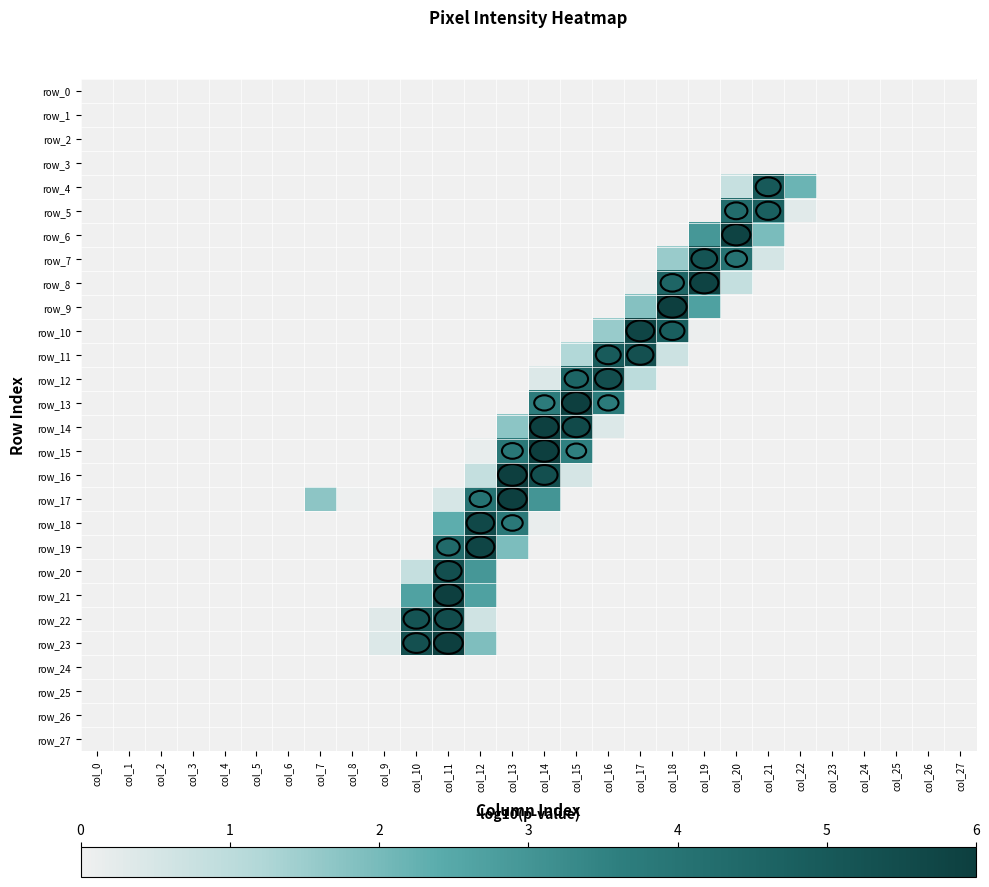

Reading left to right, extract all data points from this chart.

row_0: 0.0	0.0	0.0	0.0	0.0	0.0	0.0	0.0	0.0	0.0	0.0	0.0	0.0	0.0	0.0	0.0	0.0	0.0	0.0	0.0	0.0	0.0	0.0	0.0	0.0	0.0	0.0	0.0
row_1: 0.0	0.0	0.0	0.0	0.0	0.0	0.0	0.0	0.0	0.0	0.0	0.0	0.0	0.0	0.0	0.0	0.0	0.0	0.0	0.0	0.0	0.0	0.0	0.0	0.0	0.0	0.0	0.0
row_2: 0.0	0.0	0.0	0.0	0.0	0.0	0.0	0.0	0.0	0.0	0.0	0.0	0.0	0.0	0.0	0.0	0.0	0.0	0.0	0.0	0.0	0.0	0.0	0.0	0.0	0.0	0.0	0.0
row_3: 0.0	0.0	0.0	0.0	0.0	0.0	0.0	0.0	0.0	0.0	0.0	0.0	0.0	0.0	0.0	0.0	0.0	0.0	0.0	0.0	0.0	0.0	0.0	0.0	0.0	0.0	0.0	0.0
row_4: 0.0	0.0	0.0	0.0	0.0	0.0	0.0	0.0	0.0	0.0	0.0	0.0	0.0	0.0	0.0	0.0	0.0	0.0	0.0	0.0	0.8	5.0	2.2	0.0	0.0	0.0	0.0	0.0
row_5: 0.0	0.0	0.0	0.0	0.0	0.0	0.0	0.0	0.0	0.0	0.0	0.0	0.0	0.0	0.0	0.0	0.0	0.0	0.0	0.0	4.3	4.8	0.3	0.0	0.0	0.0	0.0	0.0
row_6: 0.0	0.0	0.0	0.0	0.0	0.0	0.0	0.0	0.0	0.0	0.0	0.0	0.0	0.0	0.0	0.0	0.0	0.0	0.0	2.9	5.8	2.0	0.0	0.0	0.0	0.0	0.0	0.0
row_7: 0.0	0.0	0.0	0.0	0.0	0.0	0.0	0.0	0.0	0.0	0.0	0.0	0.0	0.0	0.0	0.0	0.0	0.0	1.5	5.2	4.1	0.5	0.0	0.0	0.0	0.0	0.0	0.0
row_8: 0.0	0.0	0.0	0.0	0.0	0.0	0.0	0.0	0.0	0.0	0.0	0.0	0.0	0.0	0.0	0.0	0.0	0.1	4.5	5.8	0.8	0.0	0.0	0.0	0.0	0.0	0.0	0.0
row_9: 0.0	0.0	0.0	0.0	0.0	0.0	0.0	0.0	0.0	0.0	0.0	0.0	0.0	0.0	0.0	0.0	0.0	1.8	6.0	2.7	0.0	0.0	0.0	0.0	0.0	0.0	0.0	0.0
row_10: 0.0	0.0	0.0	0.0	0.0	0.0	0.0	0.0	0.0	0.0	0.0	0.0	0.0	0.0	0.0	0.0	1.6	5.7	4.8	0.1	0.0	0.0	0.0	0.0	0.0	0.0	0.0	0.0
row_11: 0.0	0.0	0.0	0.0	0.0	0.0	0.0	0.0	0.0	0.0	0.0	0.0	0.0	0.0	0.0	1.2	4.9	5.3	0.7	0.0	0.0	0.0	0.0	0.0	0.0	0.0	0.0	0.0
row_12: 0.0	0.0	0.0	0.0	0.0	0.0	0.0	0.0	0.0	0.0	0.0	0.0	0.0	0.0	0.4	4.6	5.4	1.0	0.0	0.0	0.0	0.0	0.0	0.0	0.0	0.0	0.0	0.0
row_13: 0.0	0.0	0.0	0.0	0.0	0.0	0.0	0.0	0.0	0.0	0.0	0.0	0.0	0.0	3.7	6.0	3.7	0.0	0.0	0.0	0.0	0.0	0.0	0.0	0.0	0.0	0.0	0.0
row_14: 0.0	0.0	0.0	0.0	0.0	0.0	0.0	0.0	0.0	0.0	0.0	0.0	0.0	1.7	5.9	5.6	0.4	0.0	0.0	0.0	0.0	0.0	0.0	0.0	0.0	0.0	0.0	0.0
row_15: 0.0	0.0	0.0	0.0	0.0	0.0	0.0	0.0	0.0	0.0	0.0	0.0	0.1	3.9	6.0	3.6	0.0	0.0	0.0	0.0	0.0	0.0	0.0	0.0	0.0	0.0	0.0	0.0
row_16: 0.0	0.0	0.0	0.0	0.0	0.0	0.0	0.0	0.0	0.0	0.0	0.0	0.8	6.0	5.4	0.5	0.0	0.0	0.0	0.0	0.0	0.0	0.0	0.0	0.0	0.0	0.0	0.0
row_17: 0.0	0.0	0.0	0.0	0.0	0.0	0.0	1.7	0.0	0.0	0.0	0.5	4.0	6.0	3.0	0.0	0.0	0.0	0.0	0.0	0.0	0.0	0.0	0.0	0.0	0.0	0.0	0.0
row_18: 0.0	0.0	0.0	0.0	0.0	0.0	0.0	0.0	0.0	0.0	0.0	2.4	5.6	3.8	0.1	0.0	0.0	0.0	0.0	0.0	0.0	0.0	0.0	0.0	0.0	0.0	0.0	0.0
row_19: 0.0	0.0	0.0	0.0	0.0	0.0	0.0	0.0	0.0	0.0	0.0	4.4	5.7	1.9	0.0	0.0	0.0	0.0	0.0	0.0	0.0	0.0	0.0	0.0	0.0	0.0	0.0	0.0
row_20: 0.0	0.0	0.0	0.0	0.0	0.0	0.0	0.0	0.0	0.0	0.8	5.4	2.9	0.0	0.0	0.0	0.0	0.0	0.0	0.0	0.0	0.0	0.0	0.0	0.0	0.0	0.0	0.0
row_21: 0.0	0.0	0.0	0.0	0.0	0.0	0.0	0.0	0.0	0.0	2.7	6.0	2.7	0.0	0.0	0.0	0.0	0.0	0.0	0.0	0.0	0.0	0.0	0.0	0.0	0.0	0.0	0.0
row_22: 0.0	0.0	0.0	0.0	0.0	0.0	0.0	0.0	0.0	0.3	5.2	5.5	0.6	0.0	0.0	0.0	0.0	0.0	0.0	0.0	0.0	0.0	0.0	0.0	0.0	0.0	0.0	0.0
row_23: 0.0	0.0	0.0	0.0	0.0	0.0	0.0	0.0	0.0	0.4	5.3	6.0	1.9	0.0	0.0	0.0	0.0	0.0	0.0	0.0	0.0	0.0	0.0	0.0	0.0	0.0	0.0	0.0
row_24: 0.0	0.0	0.0	0.0	0.0	0.0	0.0	0.0	0.0	0.0	0.0	0.0	0.0	0.0	0.0	0.0	0.0	0.0	0.0	0.0	0.0	0.0	0.0	0.0	0.0	0.0	0.0	0.0
row_25: 0.0	0.0	0.0	0.0	0.0	0.0	0.0	0.0	0.0	0.0	0.0	0.0	0.0	0.0	0.0	0.0	0.0	0.0	0.0	0.0	0.0	0.0	0.0	0.0	0.0	0.0	0.0	0.0
row_26: 0.0	0.0	0.0	0.0	0.0	0.0	0.0	0.0	0.0	0.0	0.0	0.0	0.0	0.0	0.0	0.0	0.0	0.0	0.0	0.0	0.0	0.0	0.0	0.0	0.0	0.0	0.0	0.0
row_27: 0.0	0.0	0.0	0.0	0.0	0.0	0.0	0.0	0.0	0.0	0.0	0.0	0.0	0.0	0.0	0.0	0.0	0.0	0.0	0.0	0.0	0.0	0.0	0.0	0.0	0.0	0.0	0.0